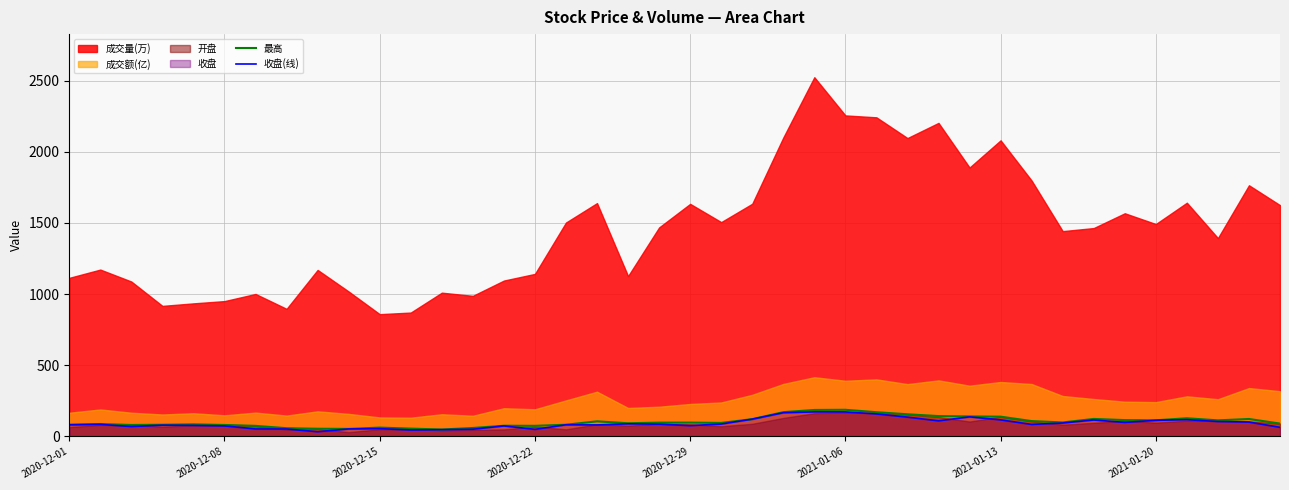

Where is the first local maximum for 最高?

2020-12-08